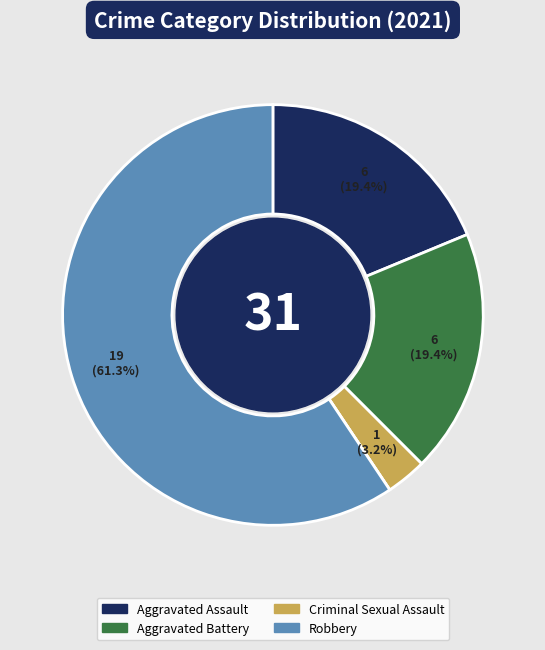

Is it true that Homicide is 1% of the pie?

False